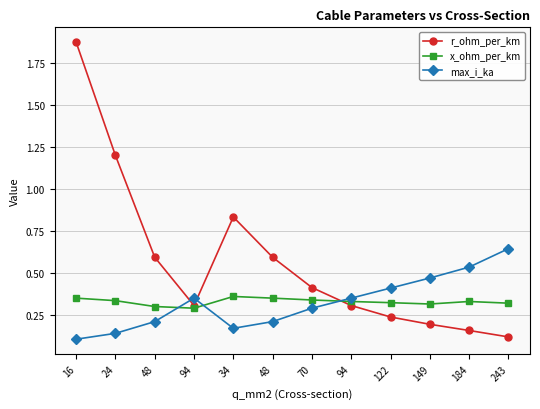

Between 94 and 70, which is larger?

70